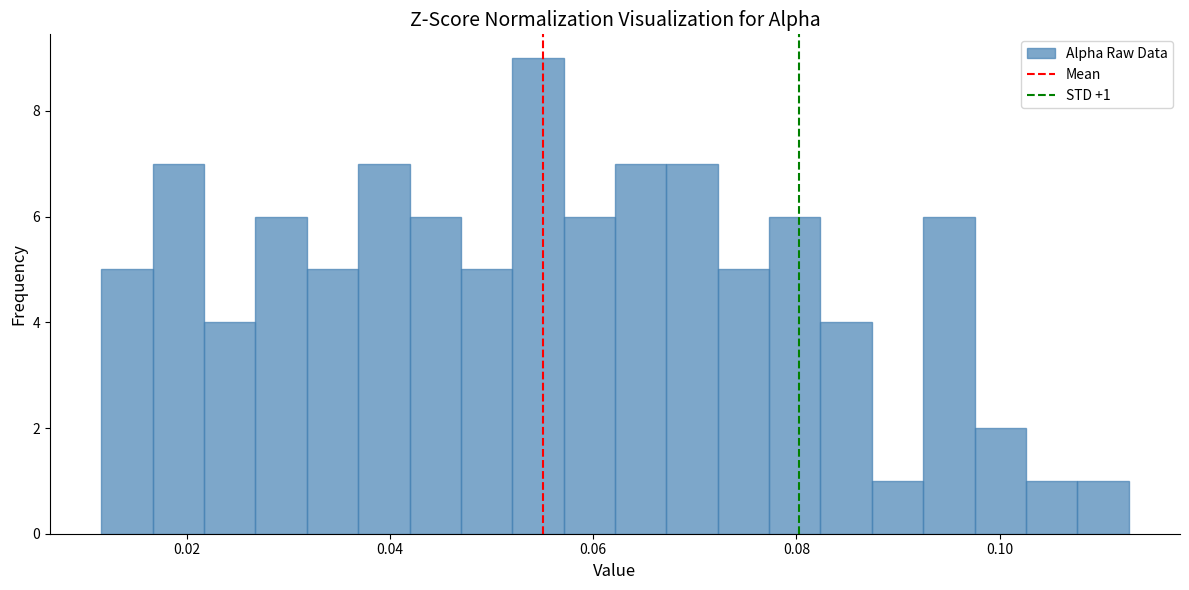

Read against the x-axis, roughly where is the centre of the tallest bar?

0.054